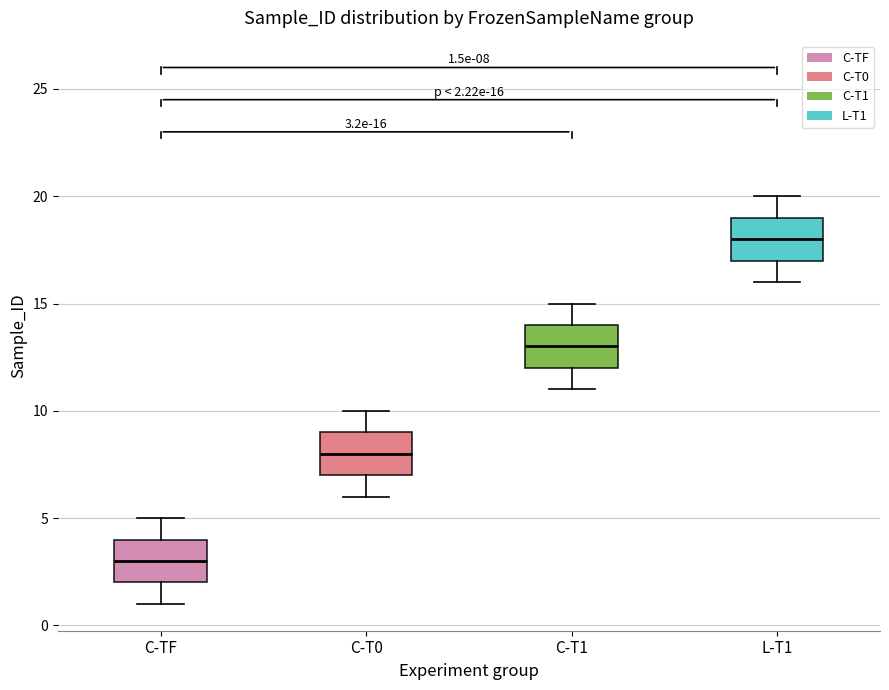

Which box has the lowest median line?

C-TF